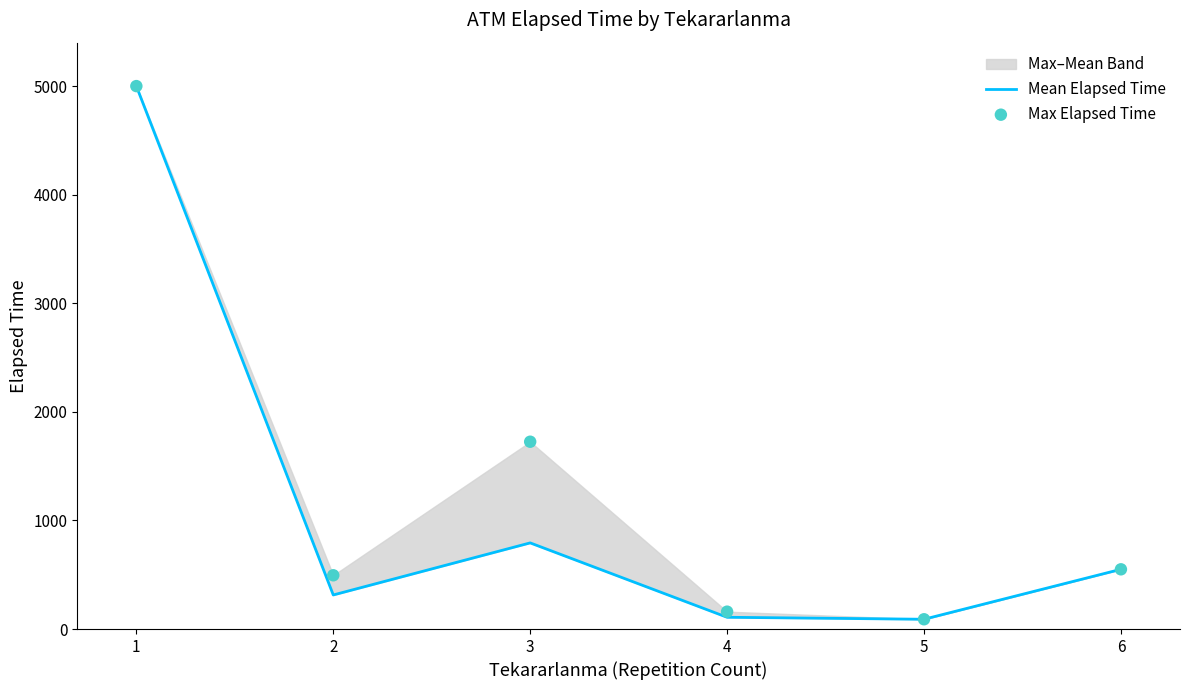

At how many categories does at least one series exceed 2823?

1